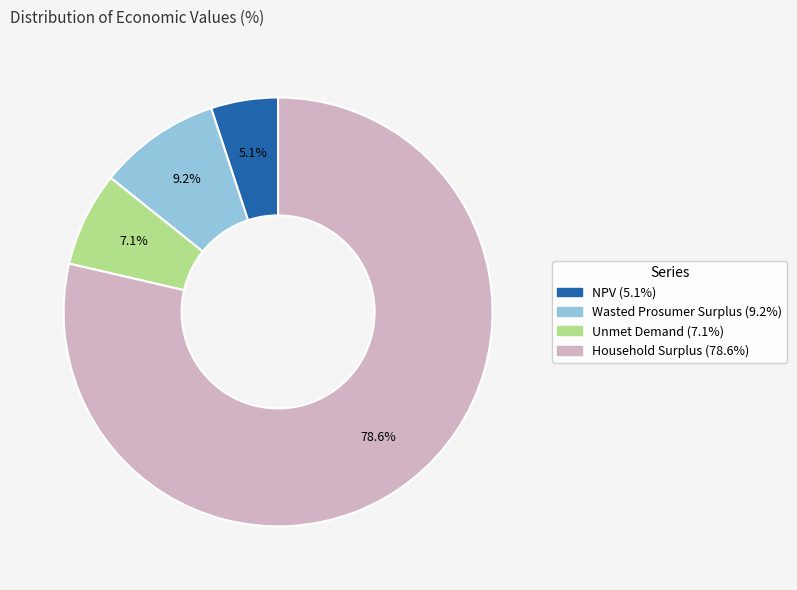

To the nearest percent, what percentage of the pie is Household Surplus?

79%